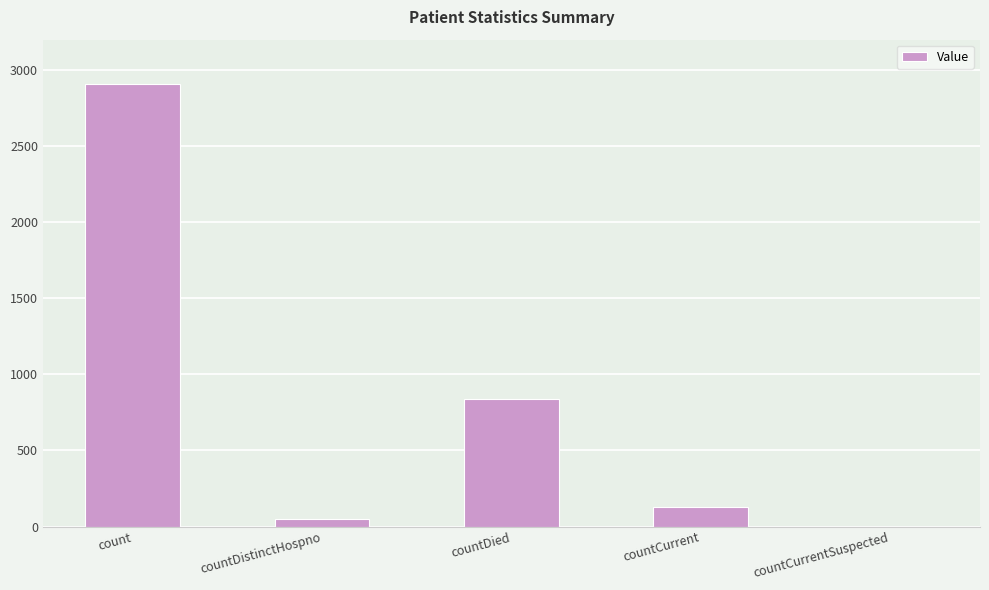

Reading left to right, what are all the values shown in this chart?

count=2907	countDistinctHospno=51	countDied=838	countCurrent=125	countCurrentSuspected=0